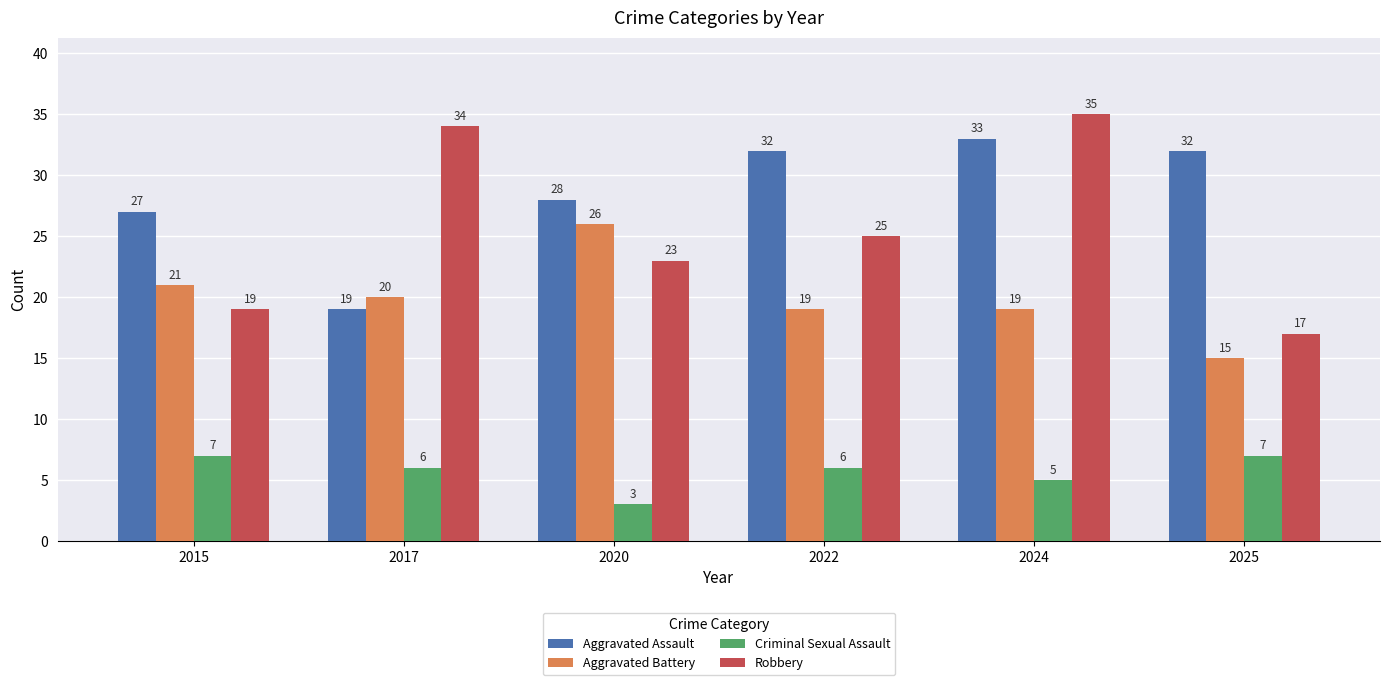

Which series has the largest range (max minus min)?

Robbery